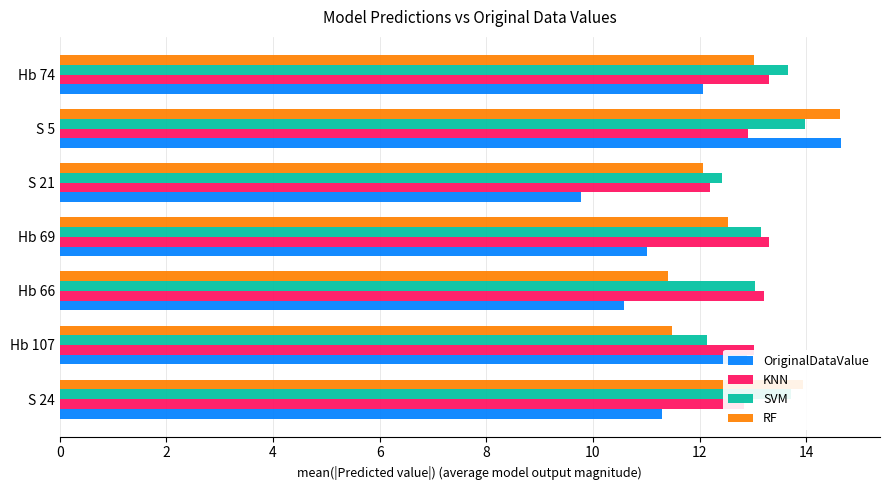

At how many categories does at least one series exceed 12?

7